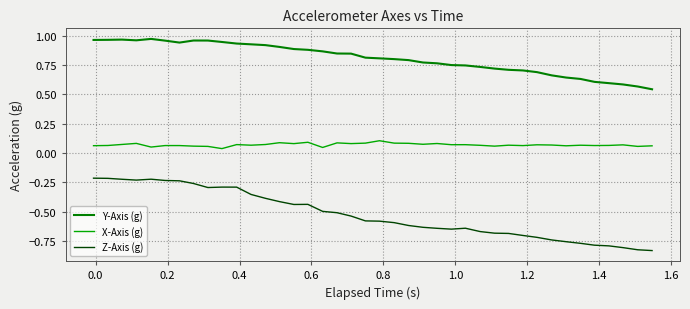

True or false: X-Axis (g) and Y-Axis (g) intersect in this chart.

False